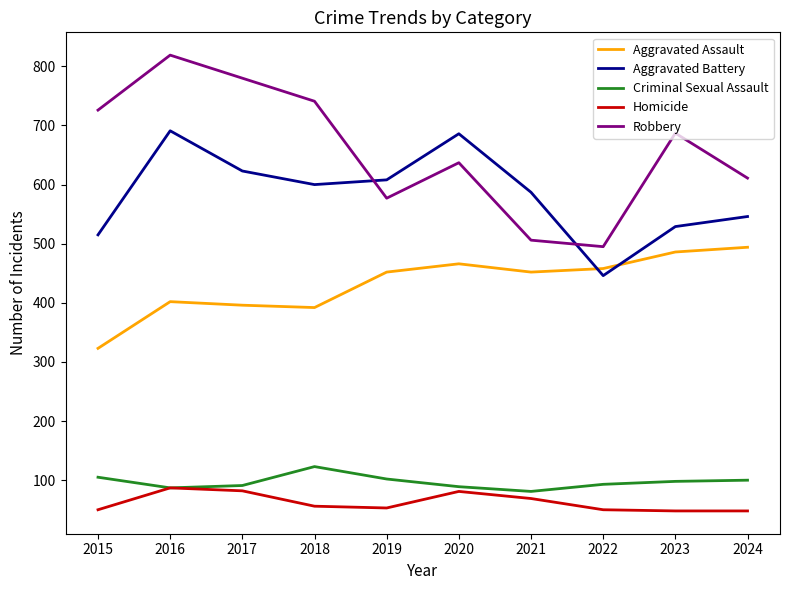

Between 2016 and 2017, which series saw the biggest shift?

Aggravated Battery